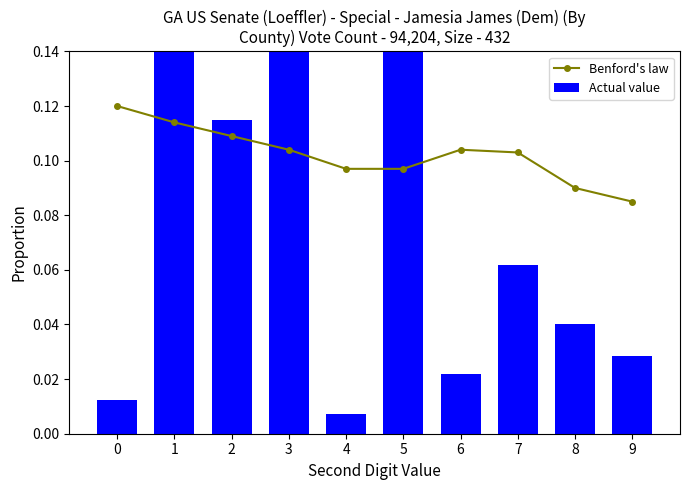

Which series changed the most between 4 and 5?

Actual value